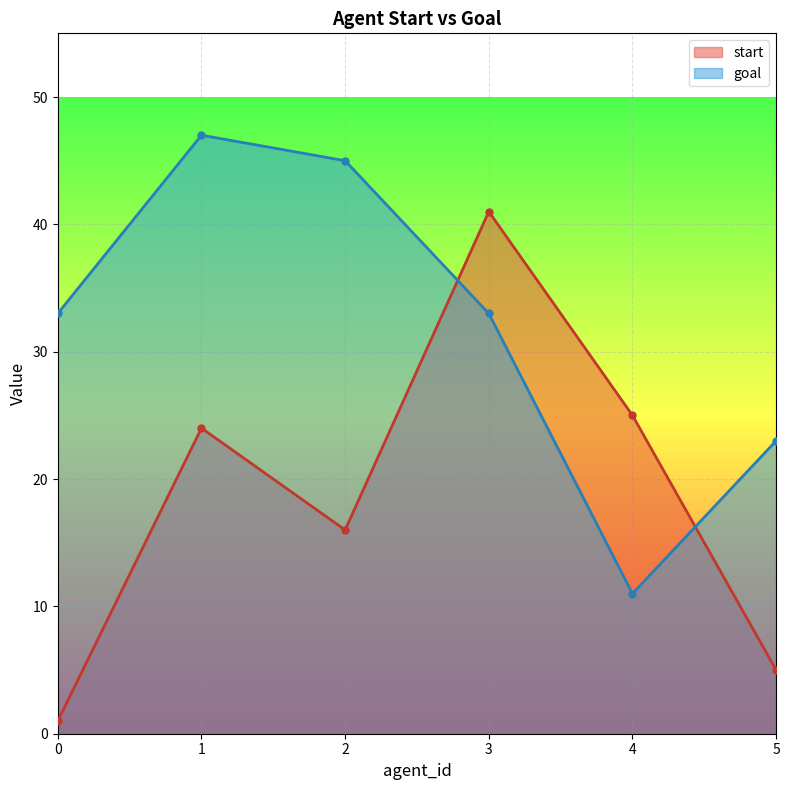

What is the approximate value of start at 3?

41